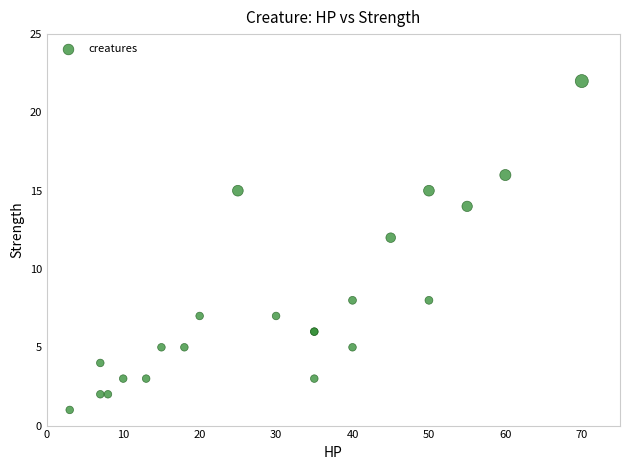

What Y value in the scatter plot is closest to 11?

12